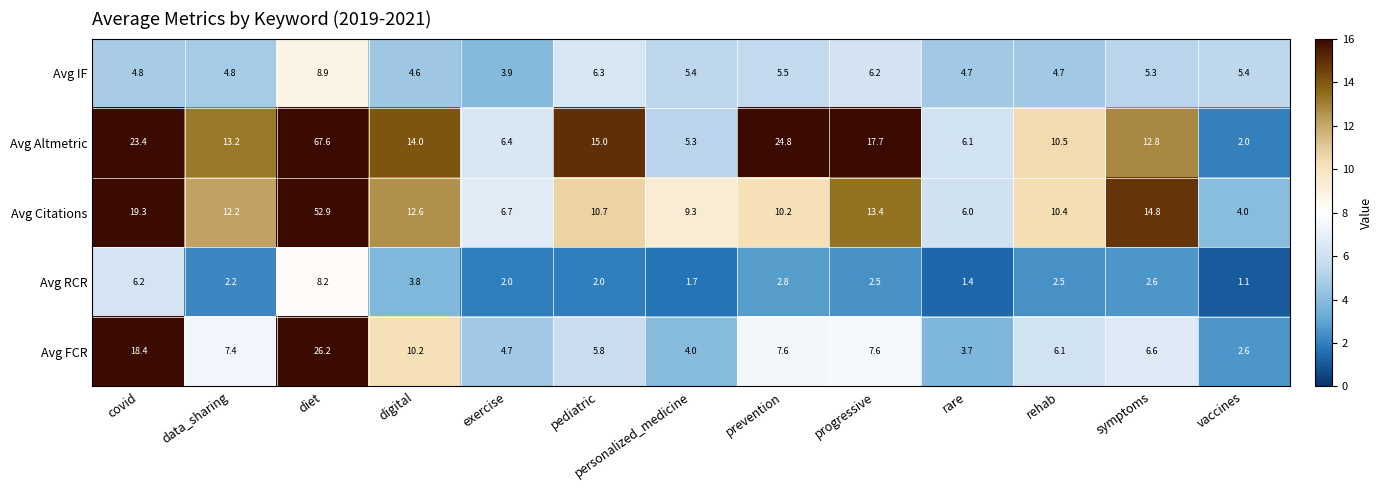

The Avg RCR series shows 2.2 at data_sharing. True or false?

True